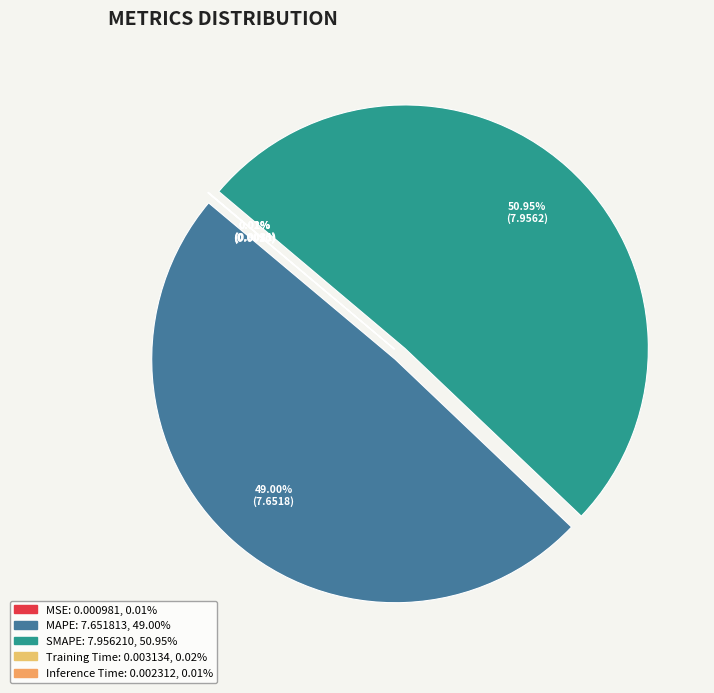

Is it true that MAPE is 56% of the pie?

False